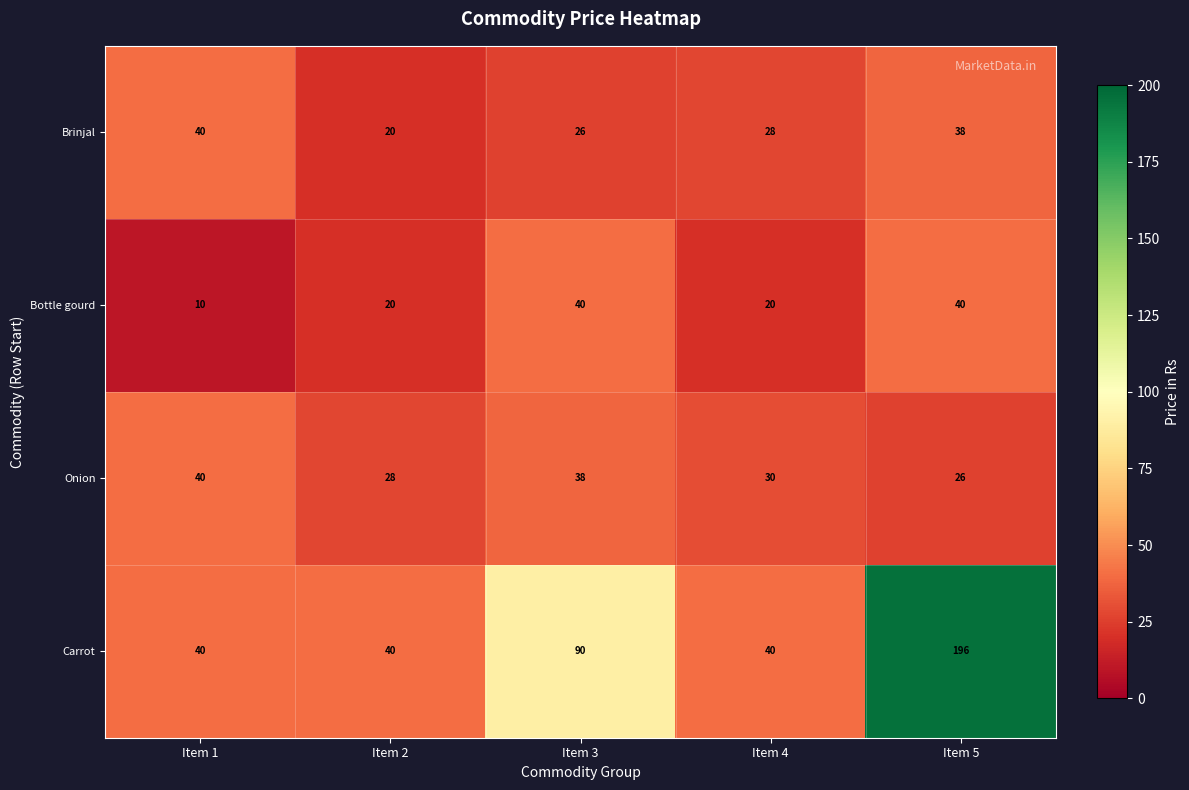

Reading left to right, extract all data points from this chart.

Brinjal: 40	20	26	28	38
Bottle gourd: 10	20	40	20	40
Onion: 40	28	38	30	26
Carrot: 40	40	90	40	196